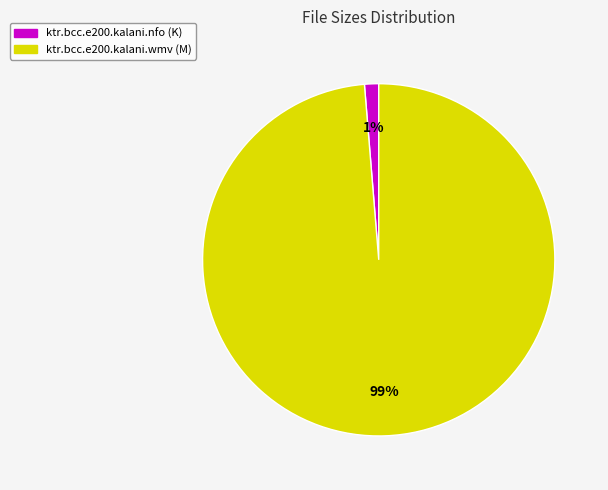

Is the sum of ktr.bcc.e200.kalani.nfo and ktr.bcc.e200.kalani.wmv greater than half?

Yes